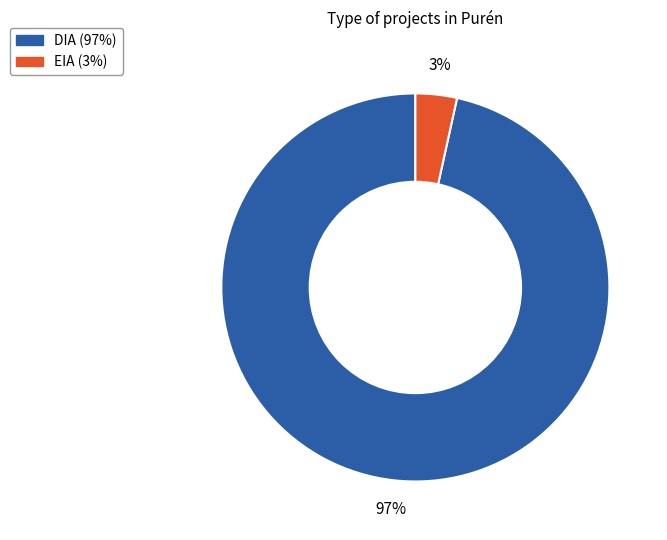

To the nearest percent, what percentage of the pie is EIA?

3%